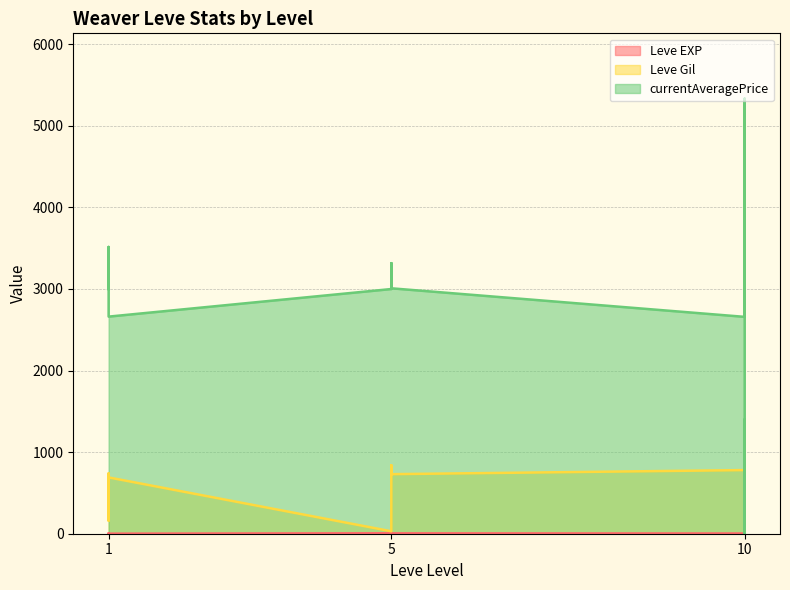

Where is currentAveragePrice nearest to the value 2666?

1